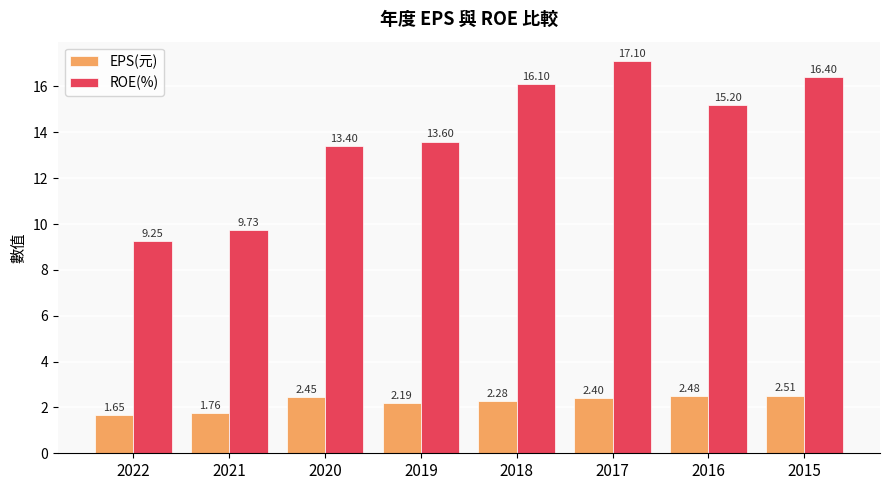

Which series changed the most between 2022 and 2015?

ROE(%)